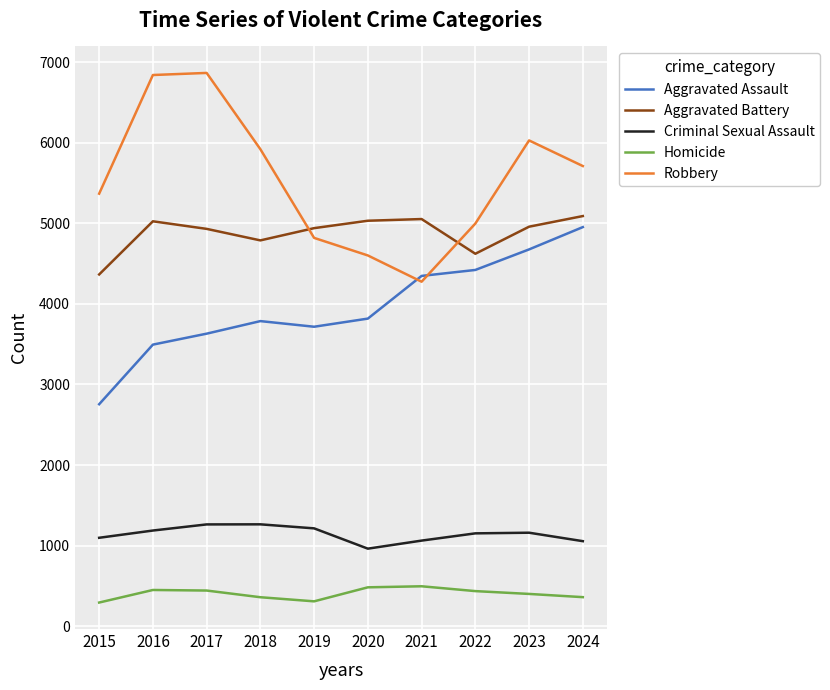

What is the difference between the maximum and minimum values in the Aggravated Battery series?

725